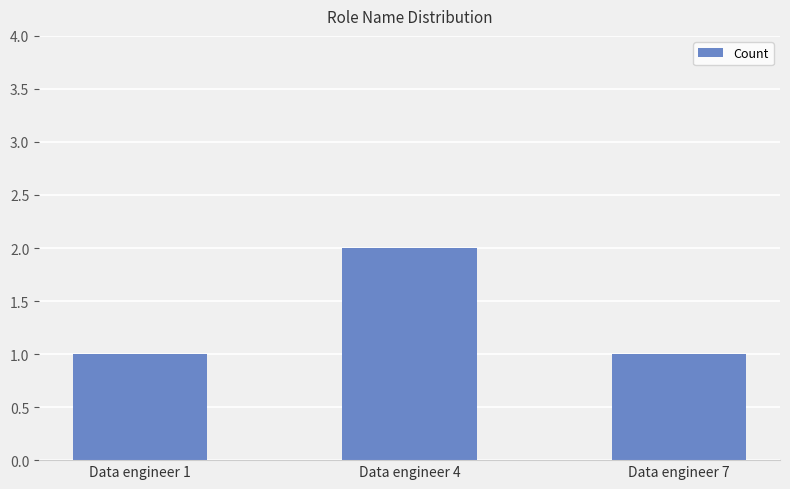

The chart shows a value of 0 at Data engineer 7. True or false?

False